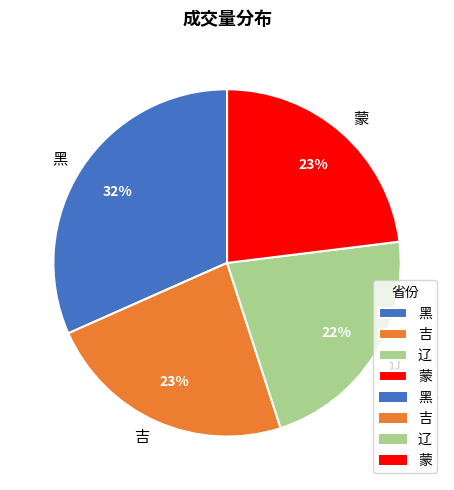

Which has a higher value, 黑 or 吉?

黑